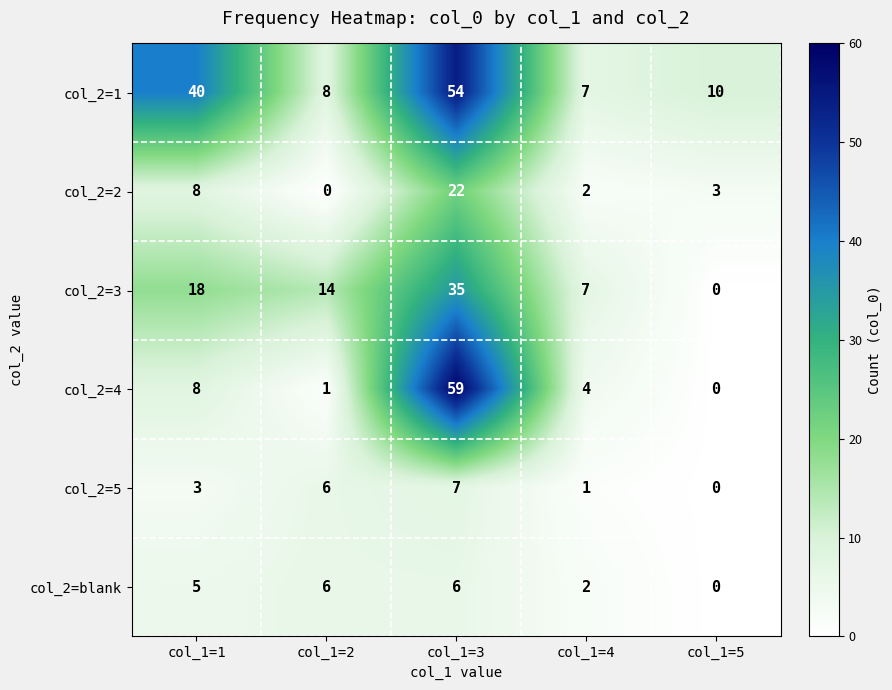

Which series has the widest spread of values?

col_2=4